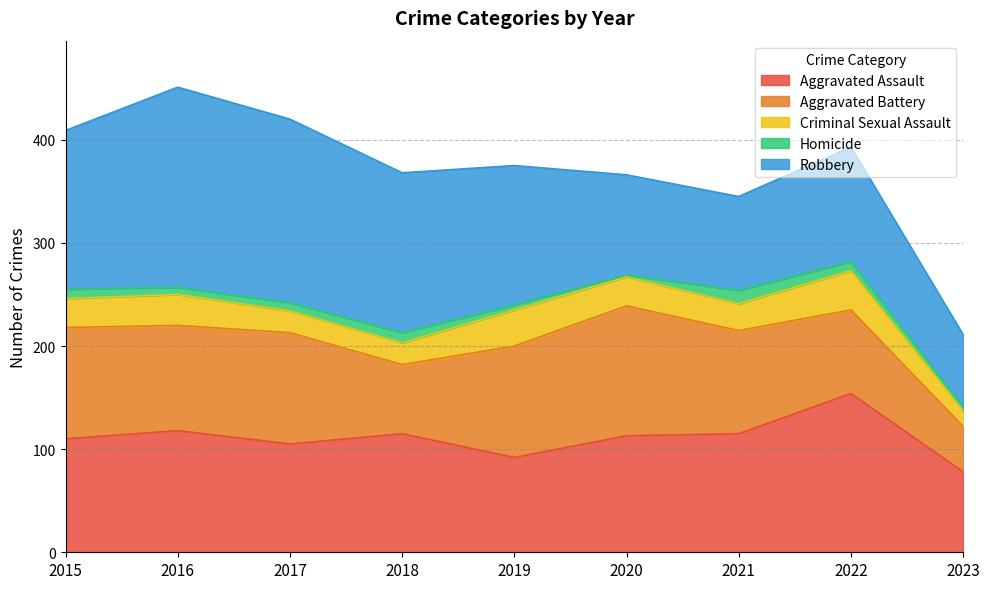

Read the Aggravated Battery value at 2020.

126